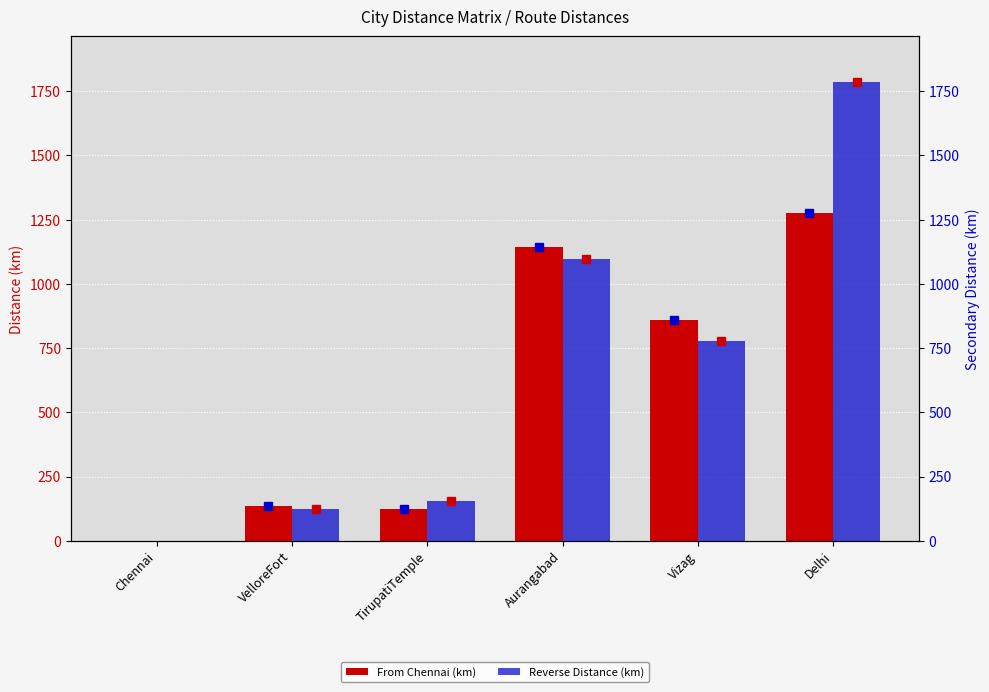

What is the label of the 3rd bar from the left?

TirupatiTemple